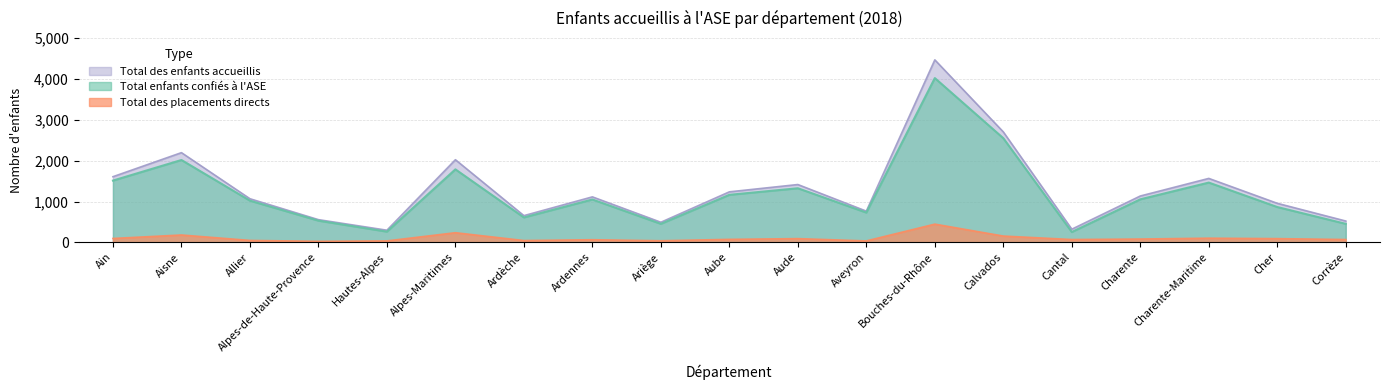

True or false: Total des placements directs and Total enfants confiés à l'ASE intersect in this chart.

False